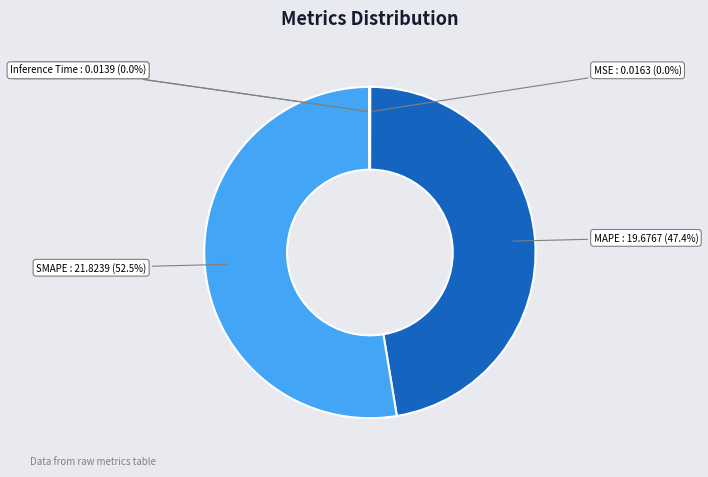

What is the largest slice in the pie chart?

SMAPE